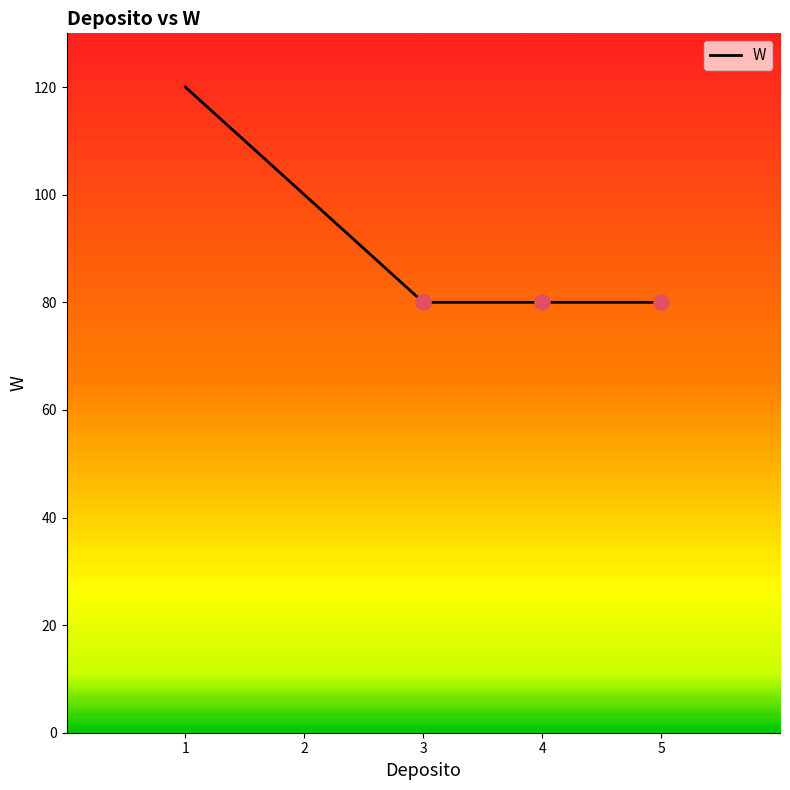

What is the change in value from 1 to 5?

-40